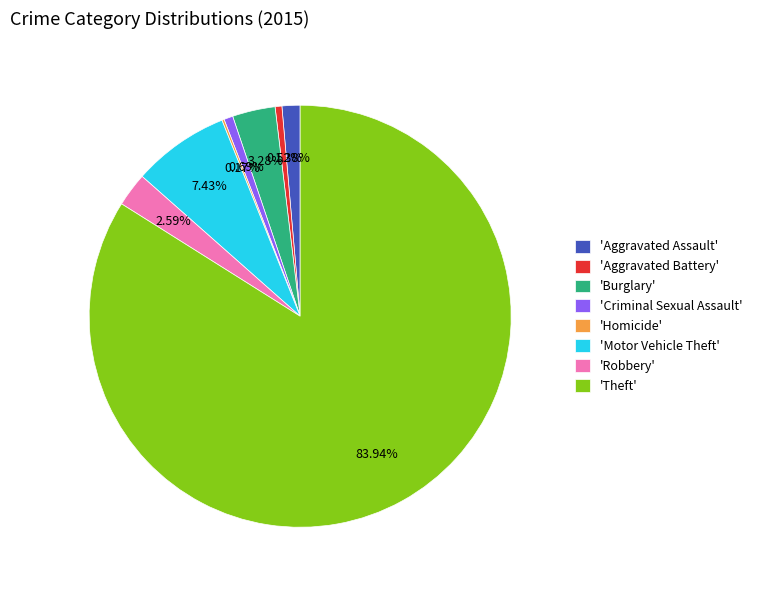

Which slice is the largest?

'Theft'